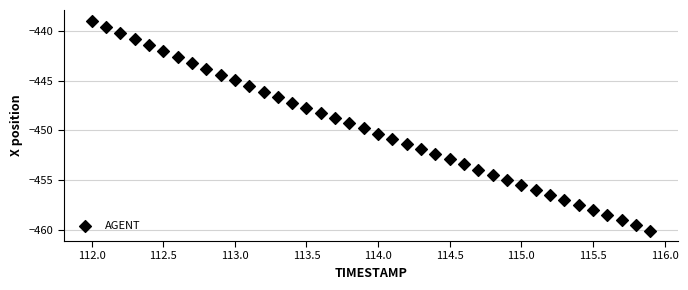

What is the range of X values (max minus min)?

3.9